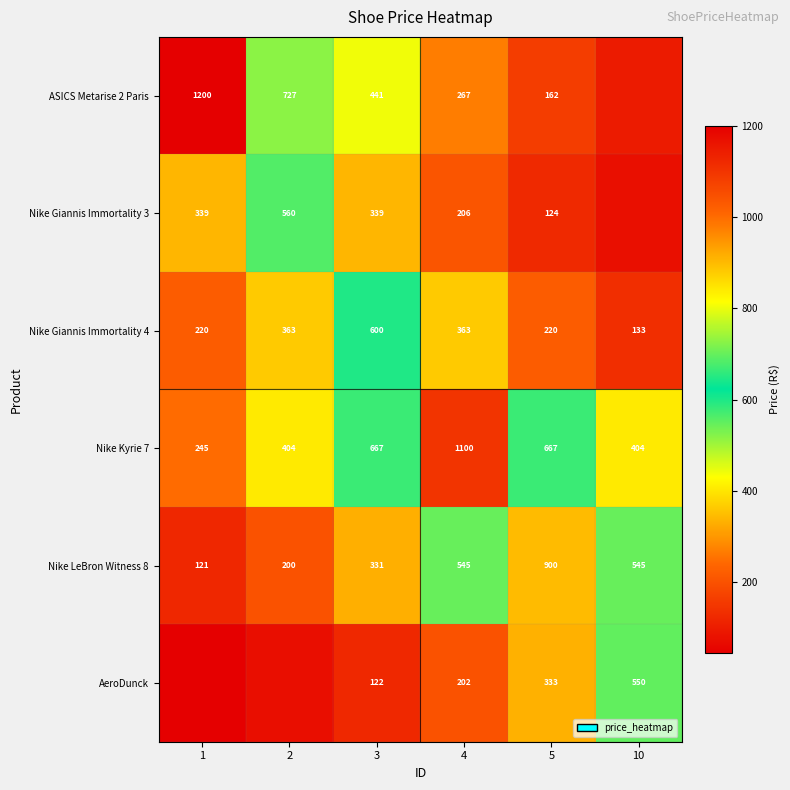

Is the value of Nike Kyrie 7 at 10 greater than the value of Nike LeBron Witness 8 at 4?

No